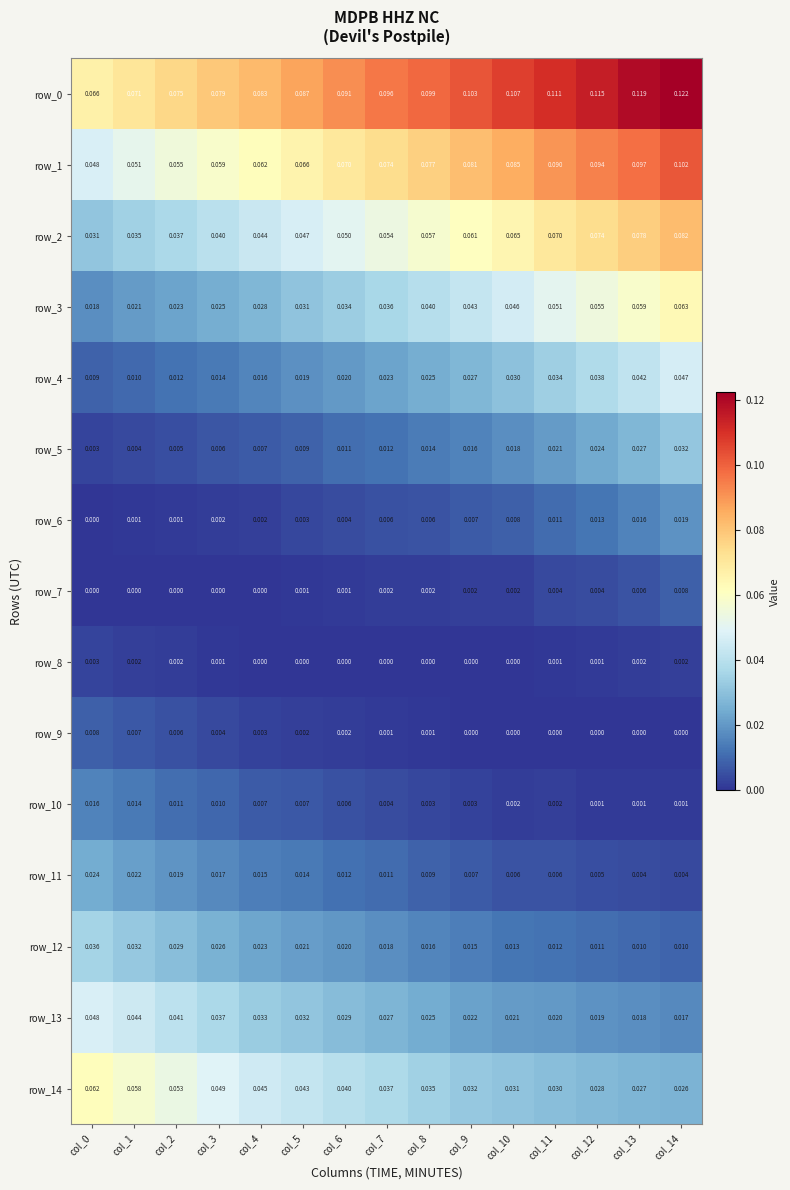

Is the value of row_9 at col_12 greater than the value of row_2 at col_9?

No